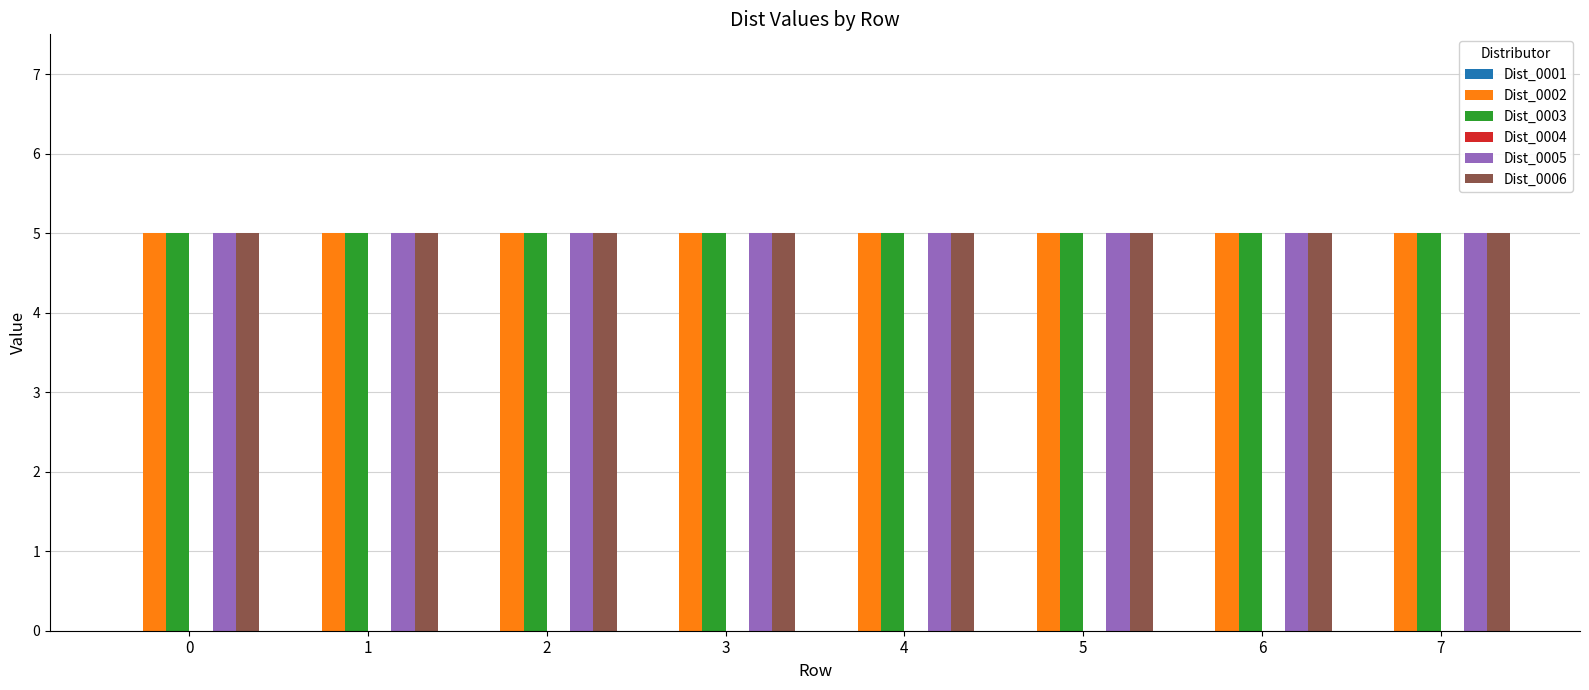

Which series changed the most between 0 and 5?

Dist_0001